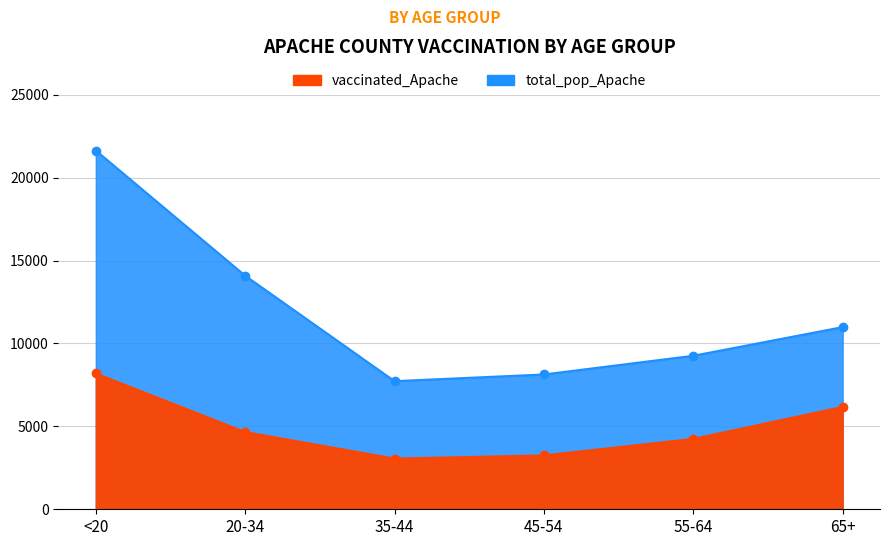

List the series in order of their peak value, highest first.

total_pop_Apache, vaccinated_Apache